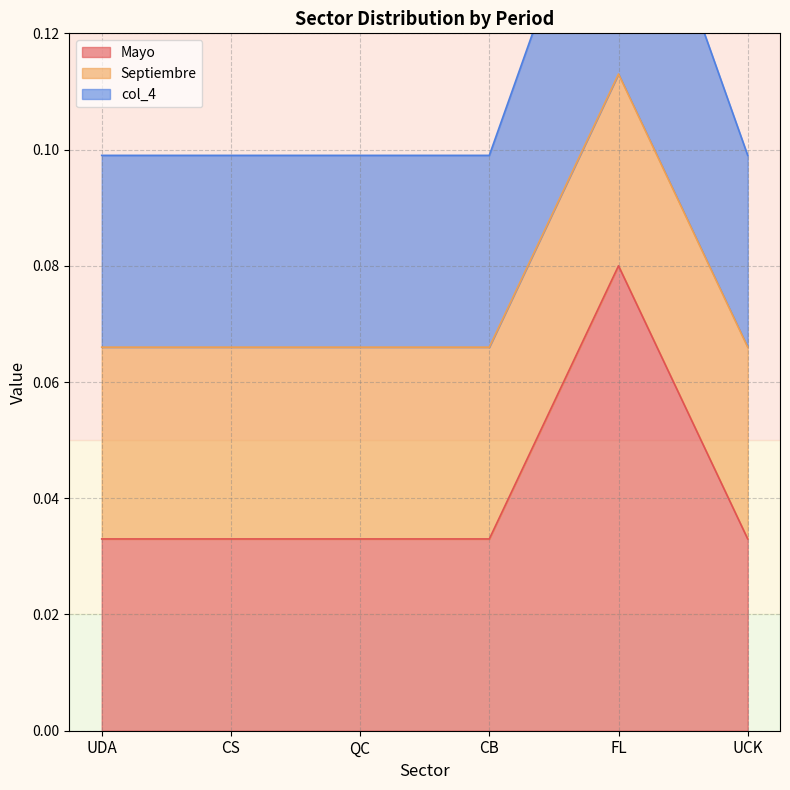

The Mayo series shows 0.0 at UDA. True or false?

True